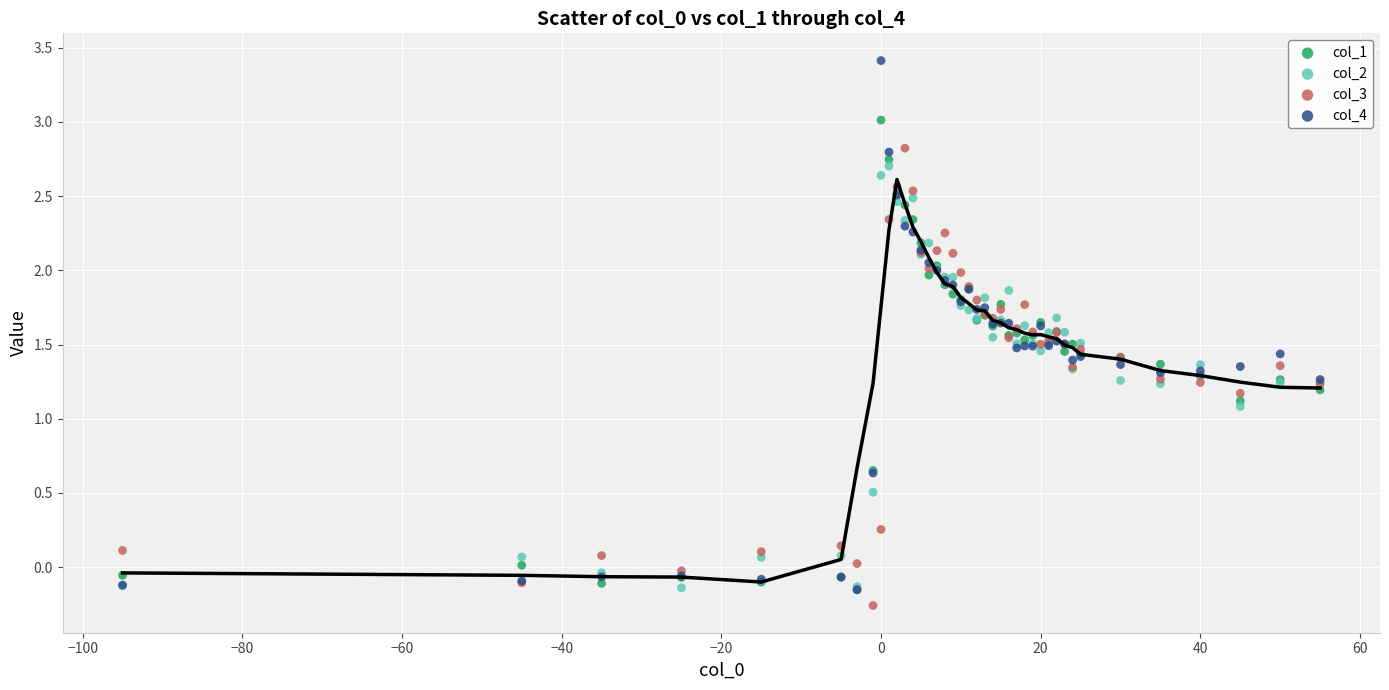

What are all the series names shown in the legend?

col_1, col_2, col_3, col_4